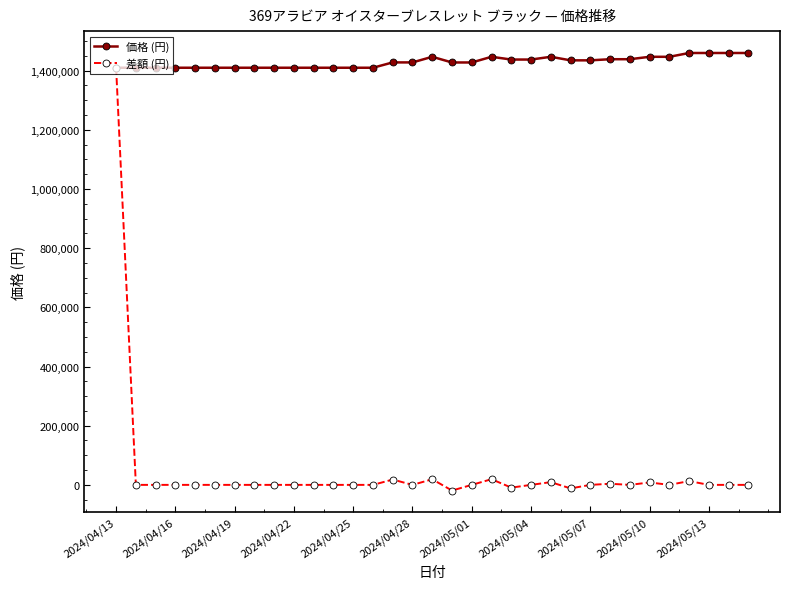

At how many categories does at least one series exceed 1221430?

33